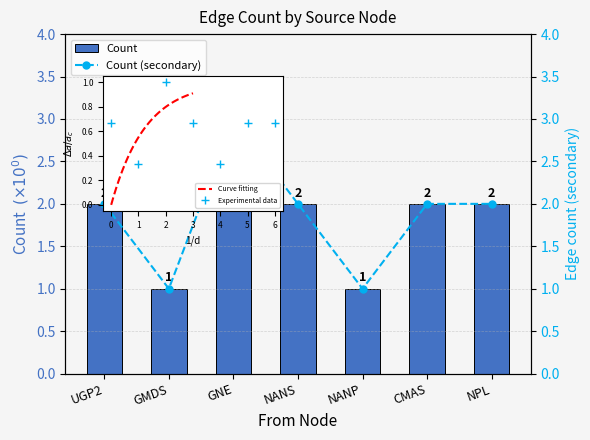

The chart shows a value of 0.1 at 4. True or false?

False